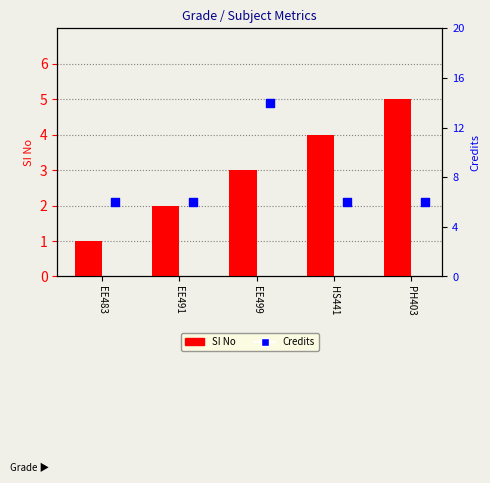

Which series contains the highest Y value?

Credits